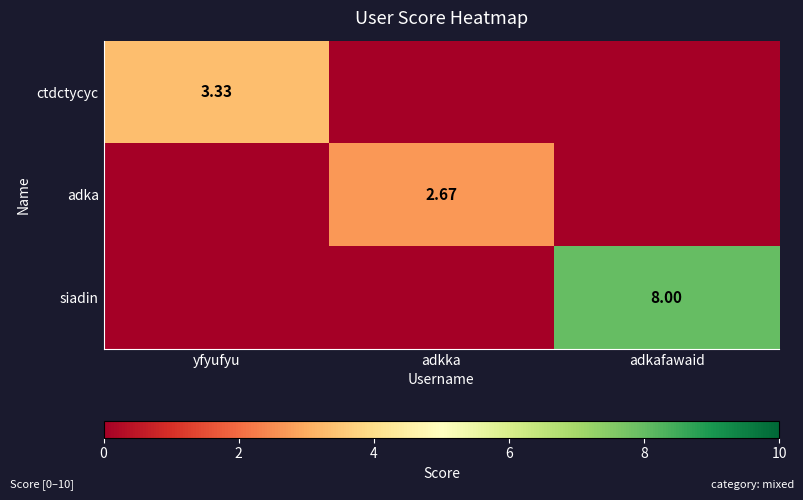

Is the value of adka at adkka greater than the value of siadin at adkafawaid?

No